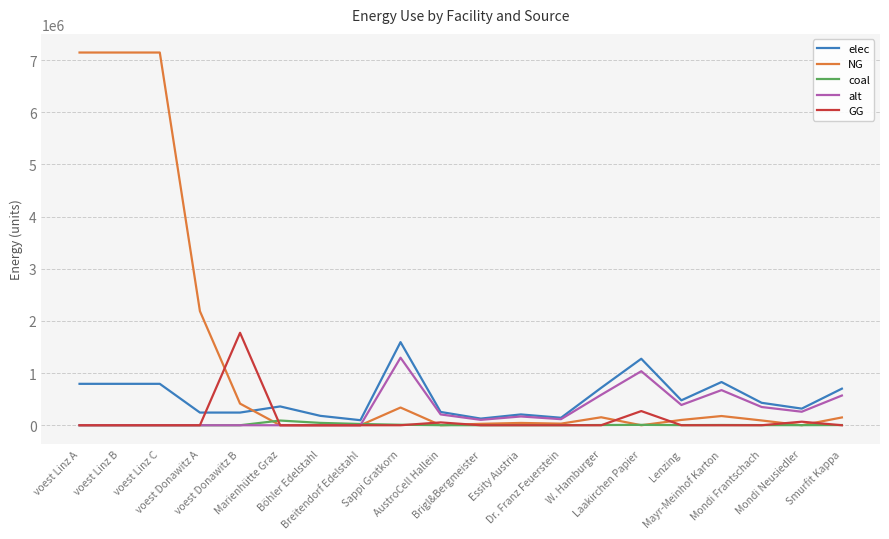

At how many categories does at least one series exceed 3899767?

3